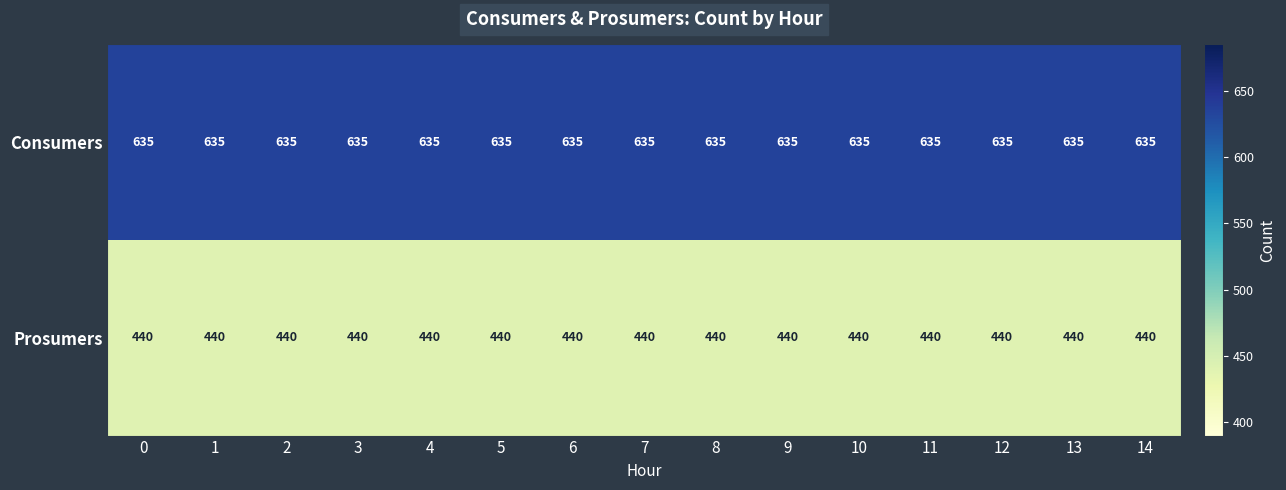

Which series has the largest total across all categories?

Consumers